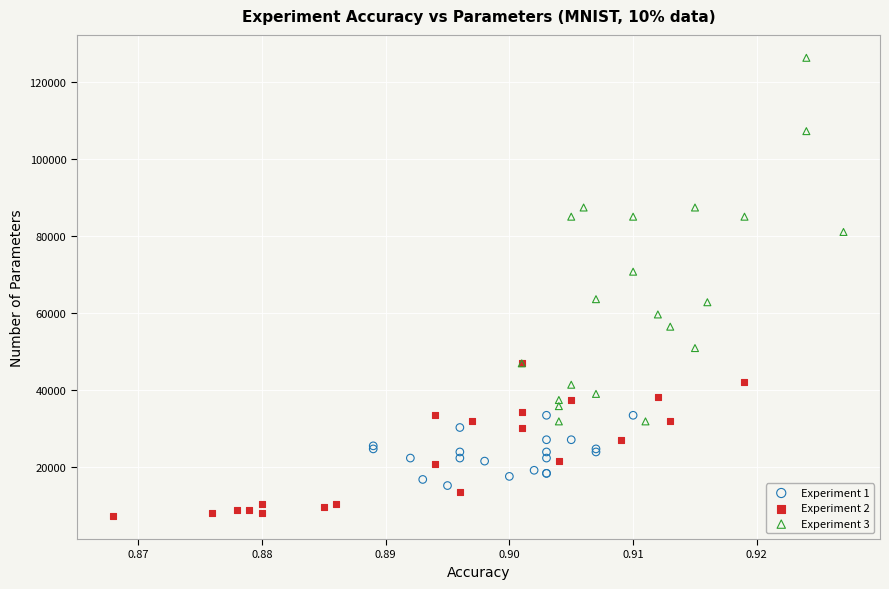

Which series has the largest Y range (max minus min)?

Experiment 3